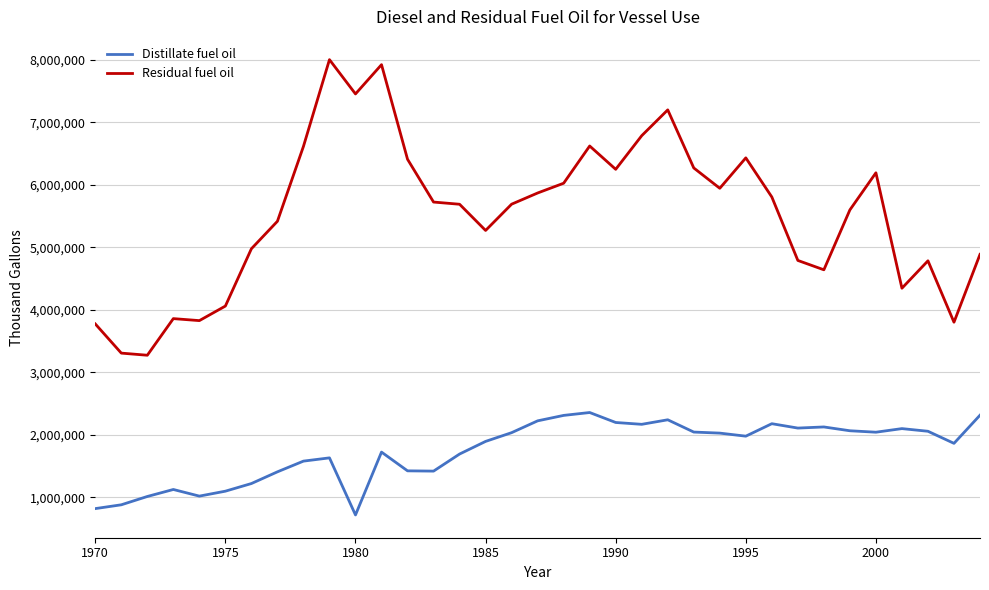

What is the difference between the maximum and minimum values in the Distillate fuel oil series?

1639068